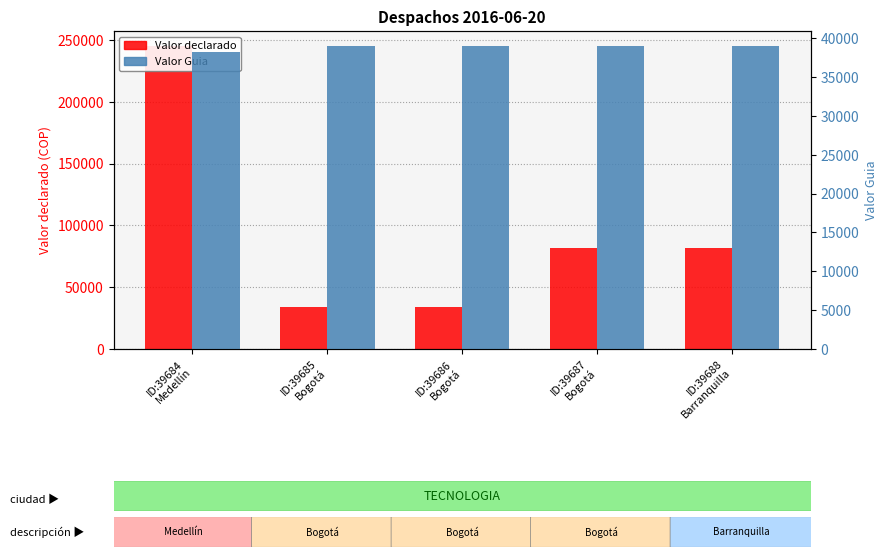

Rank the series at ID:39686
Bogotá from lowest to highest value.

Valor declarado, Valor Guia